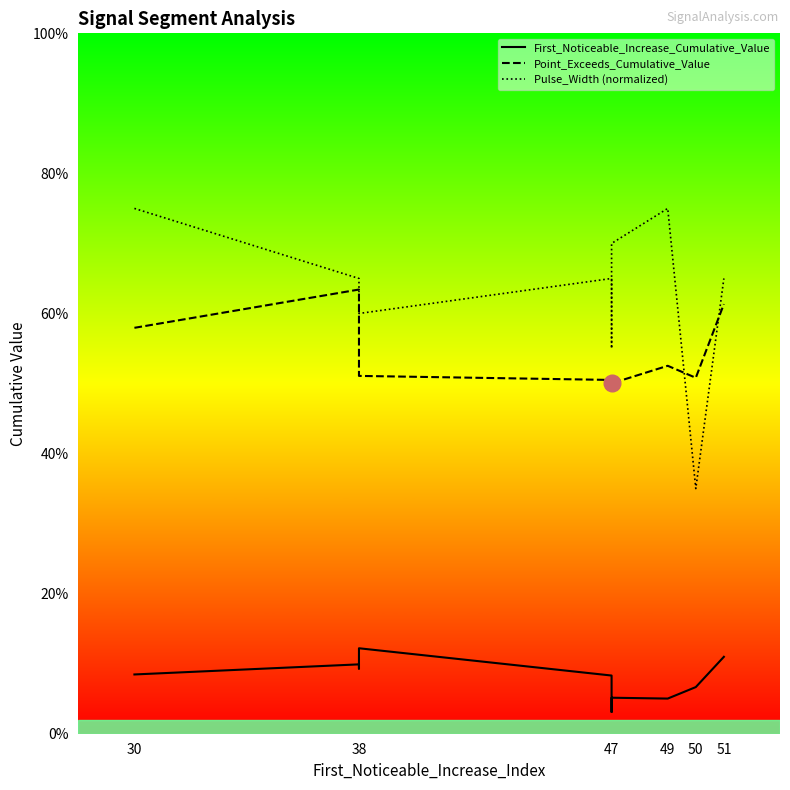

How many lines are shown in the chart?

3